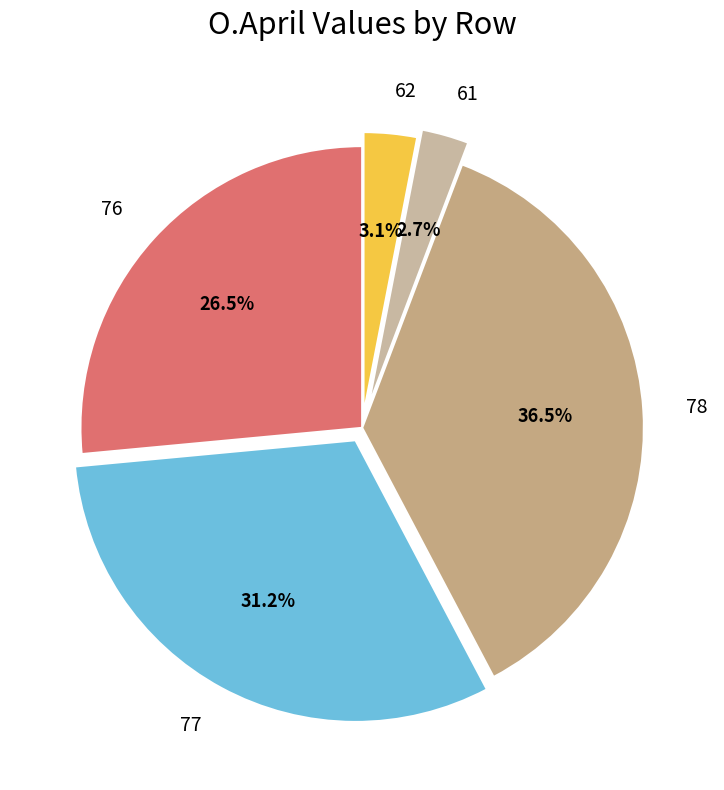

Which slice is the largest?

78